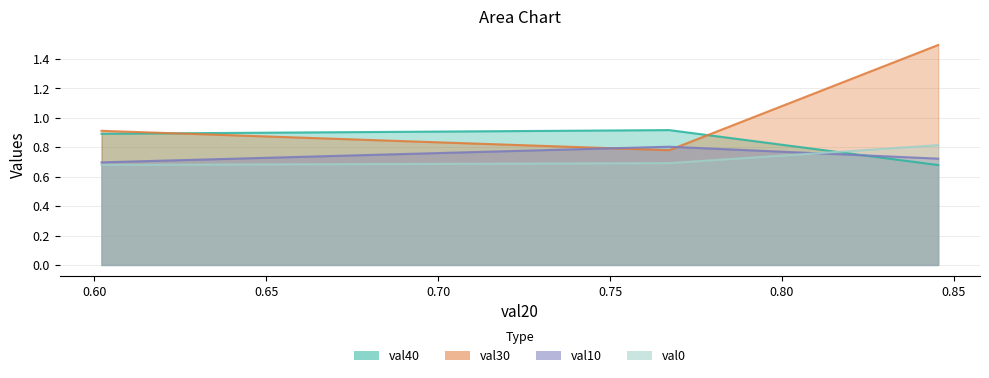

What is the difference between the maximum and second lowest values in the val10 series?

0.1